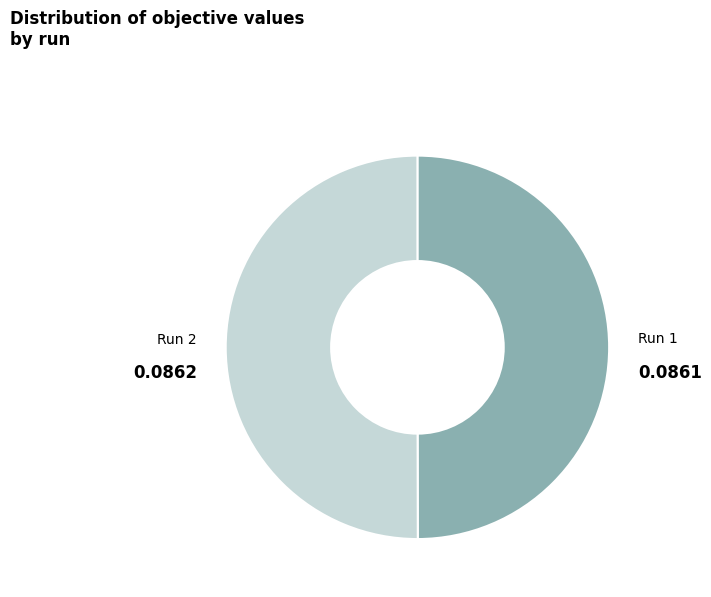

Is the sum of Run 1 and Run 2 greater than half?

Yes